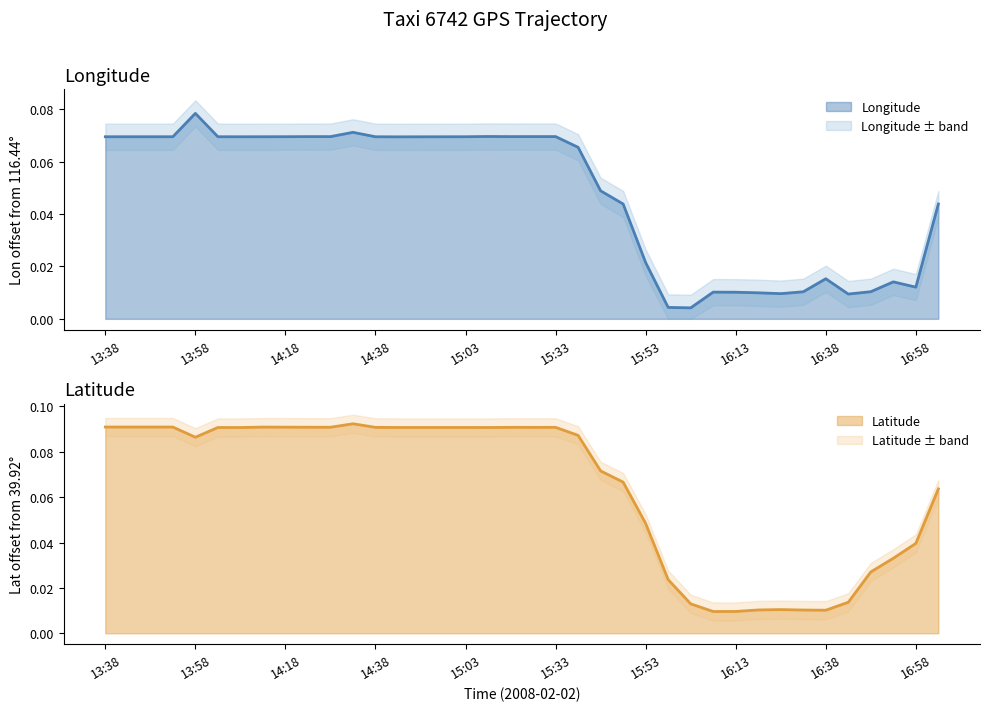

True or false: Longitude has more than 1 interior local peaks.

True